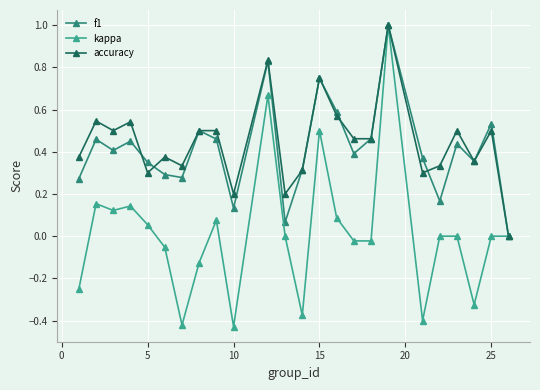

Which series has the largest total across all categories?

accuracy